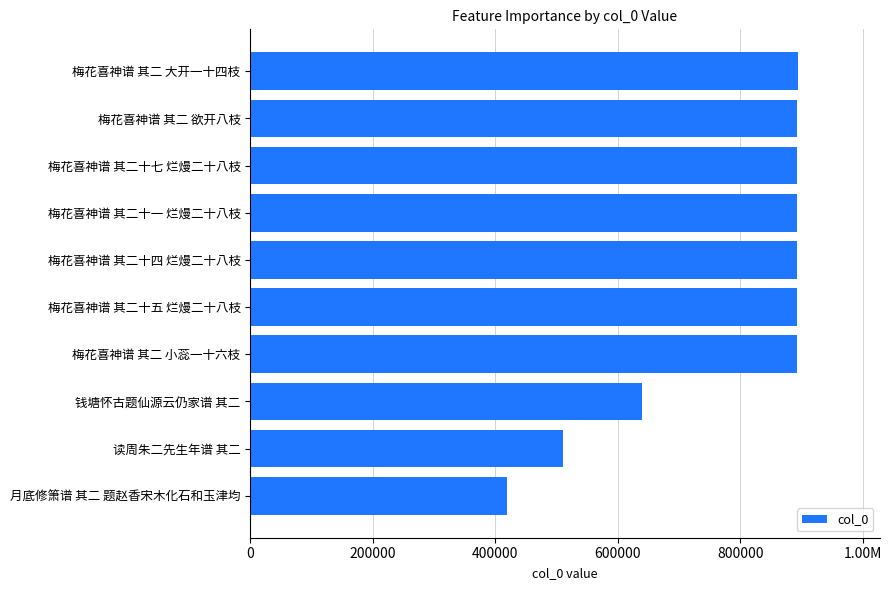

How many data points are above 893505?

4